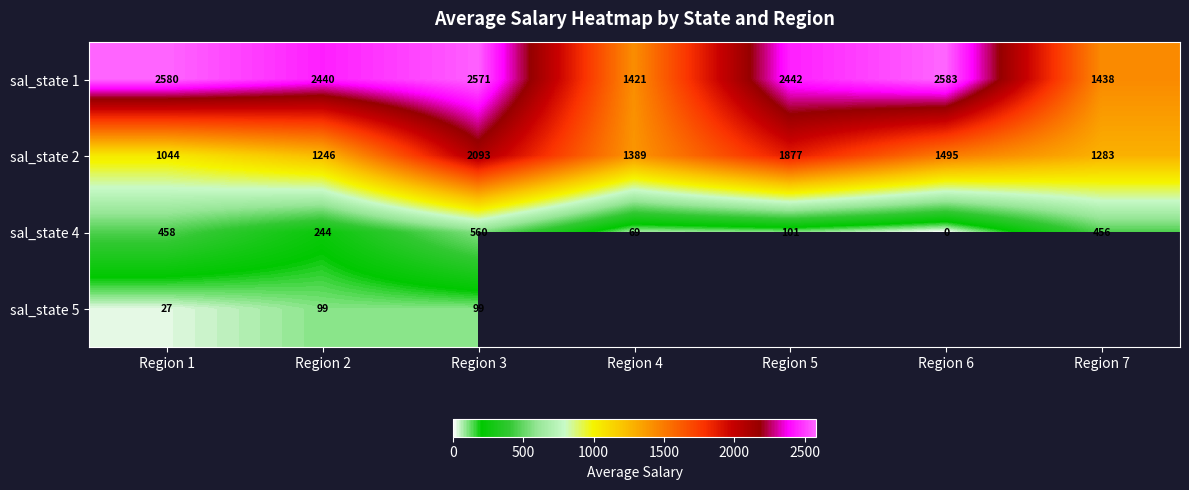

List the labels in order of sal_state 2 value, largest first.

Region 3, Region 5, Region 6, Region 4, Region 7, Region 2, Region 1